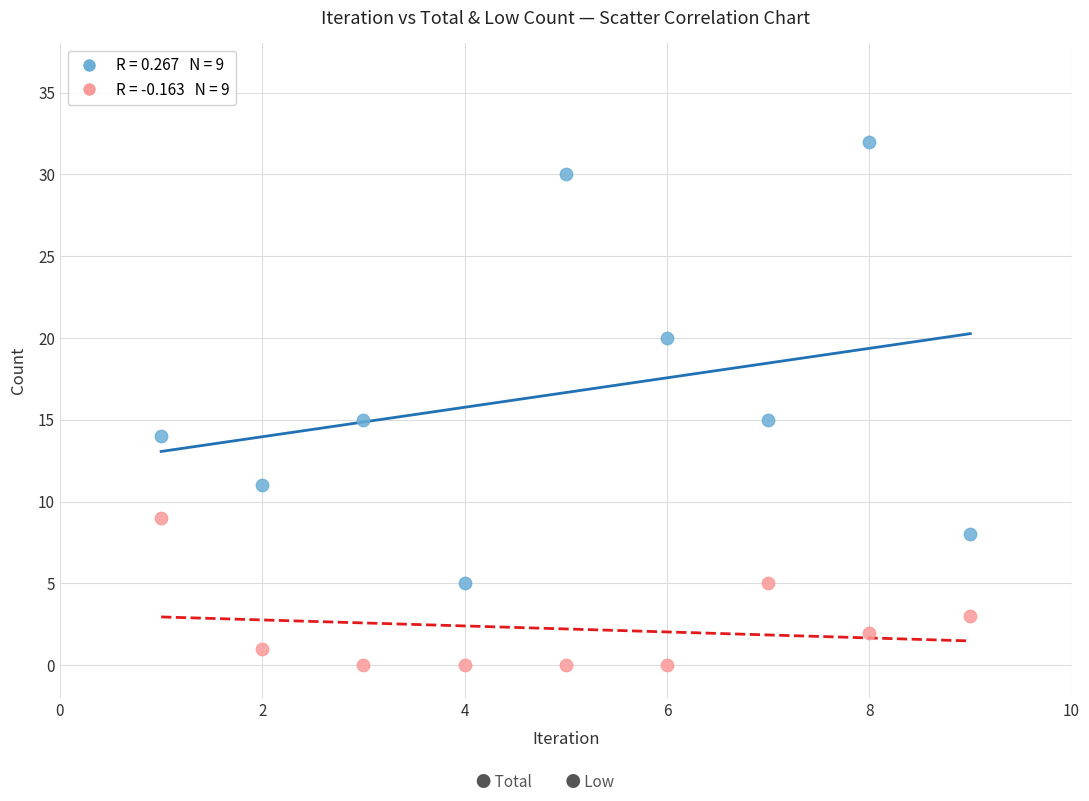

Across all data points, what is the range of X values (max minus min)?

8